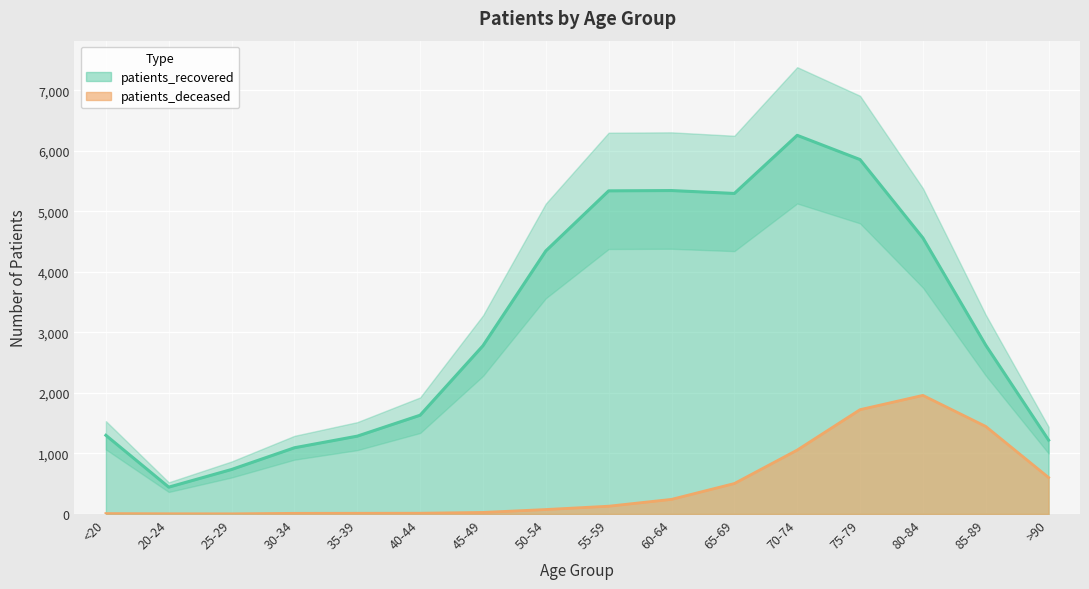

What is the sum of all patients_recovered values?

50294